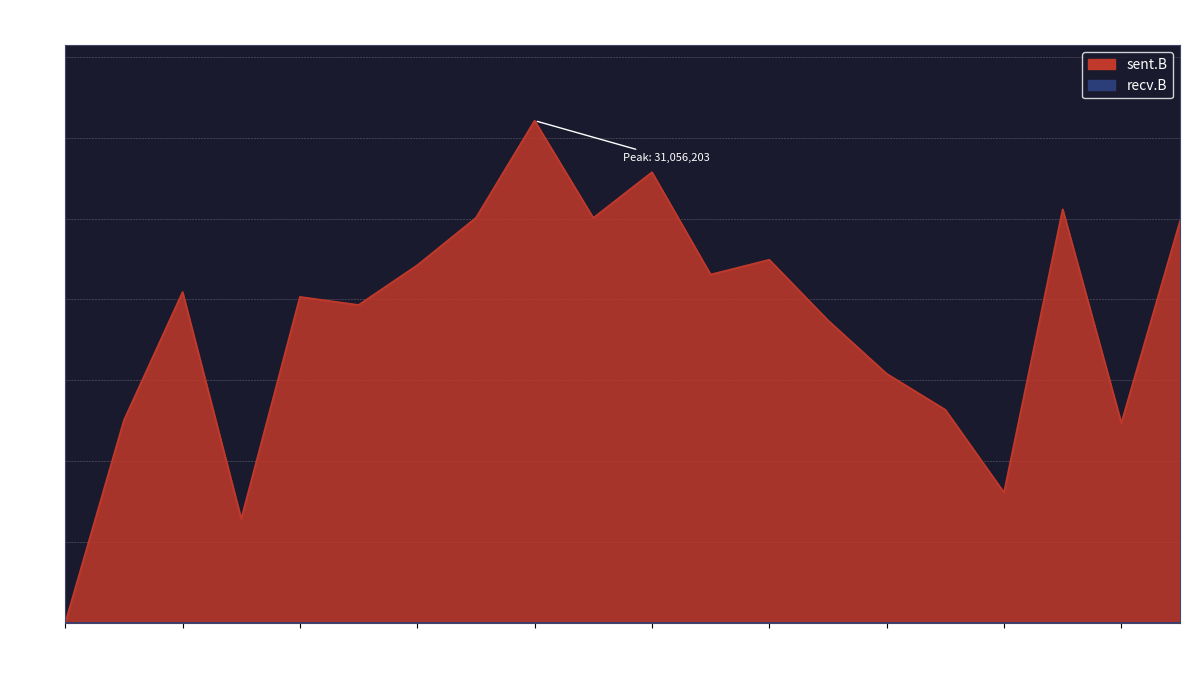

How many lines are shown in the chart?

1